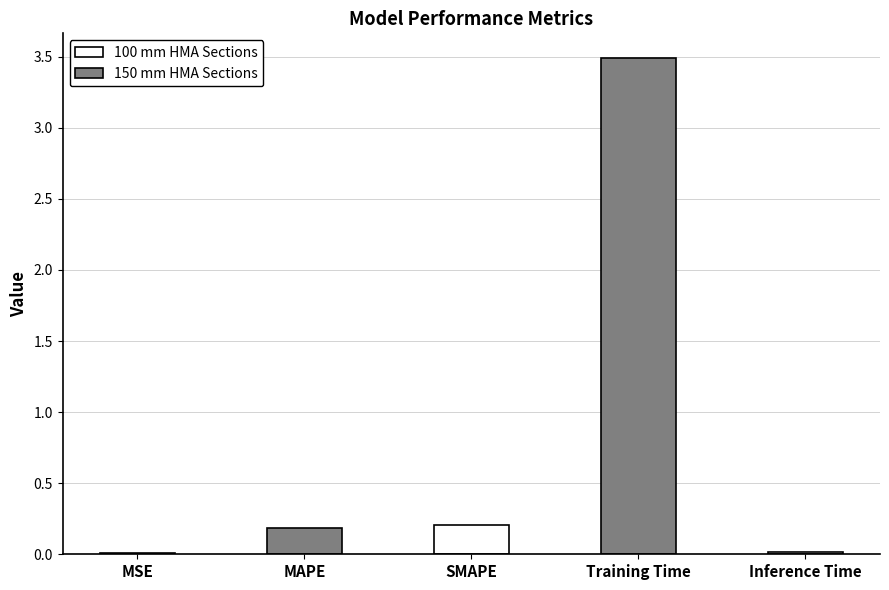

What position from the left is SMAPE?

3